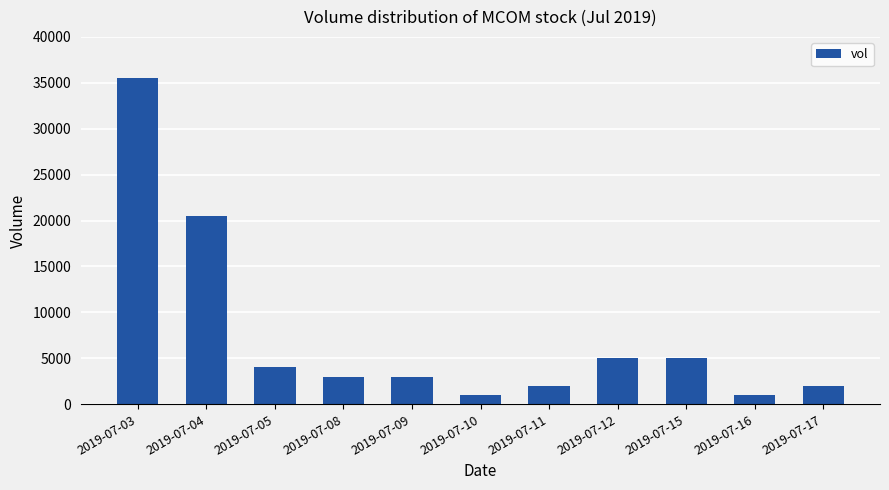

Which has a higher value, 2019-07-04 or 2019-07-03?

2019-07-03